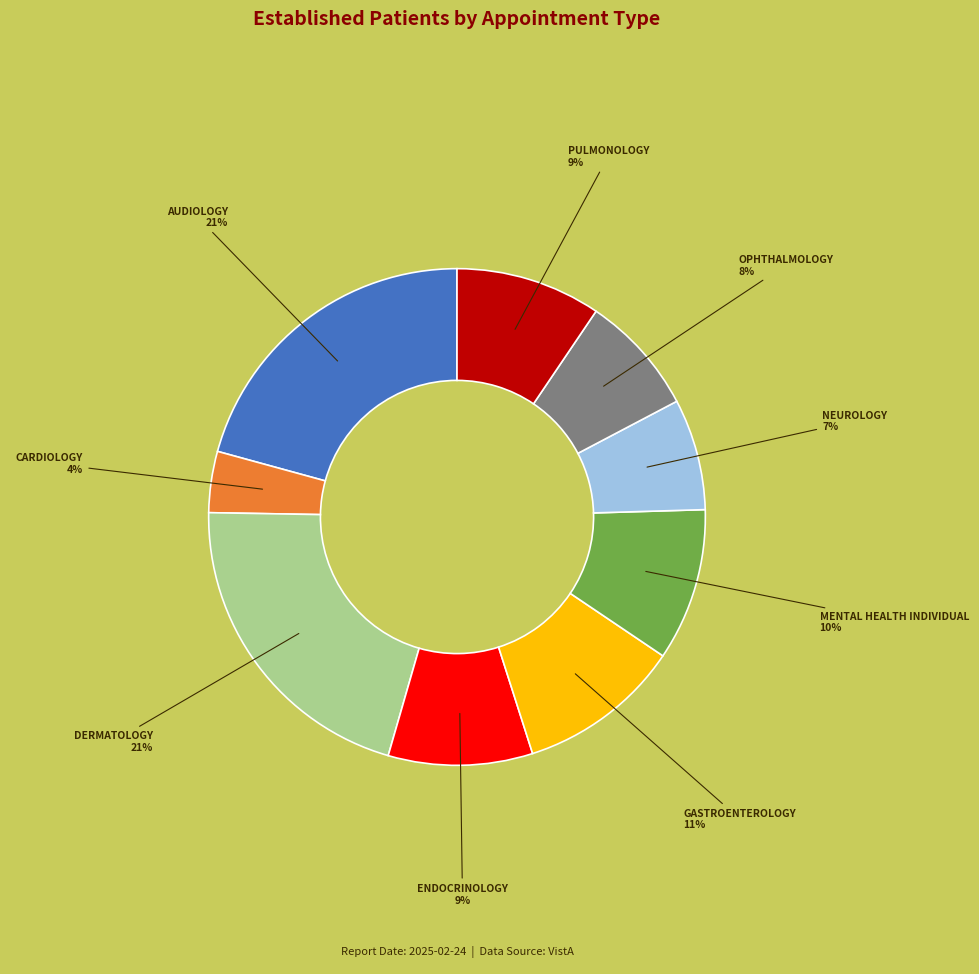

Between ENDOCRINOLOGY and GASTROENTEROLOGY, which is larger?

GASTROENTEROLOGY